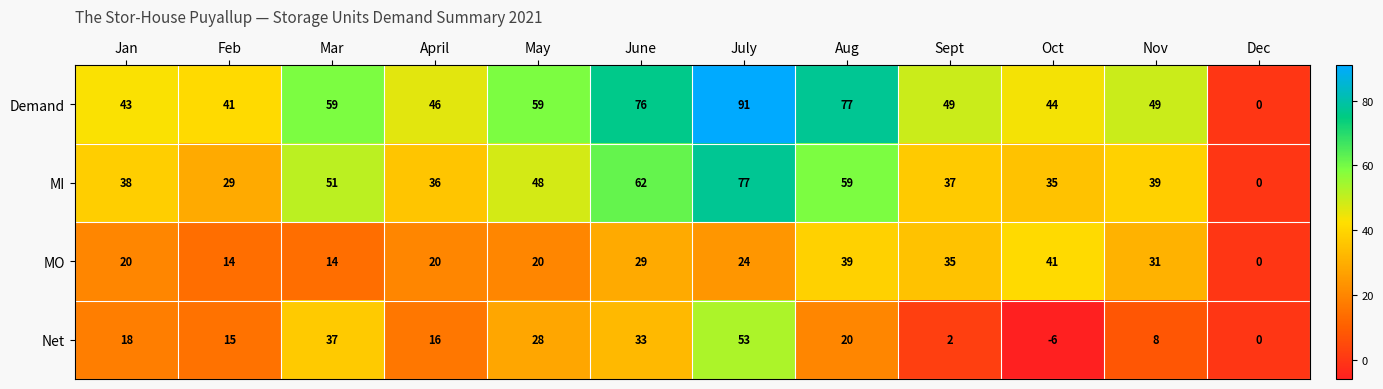

What is the sum of all MI values?

511